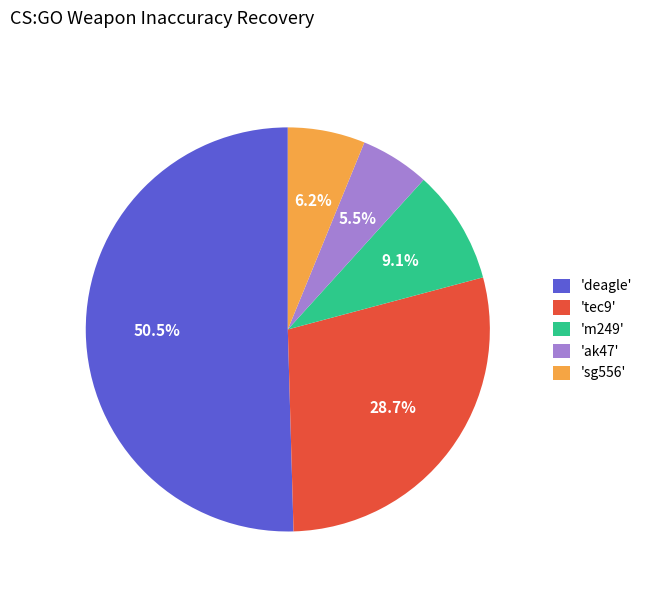

Does any single category account for the majority?

Yes